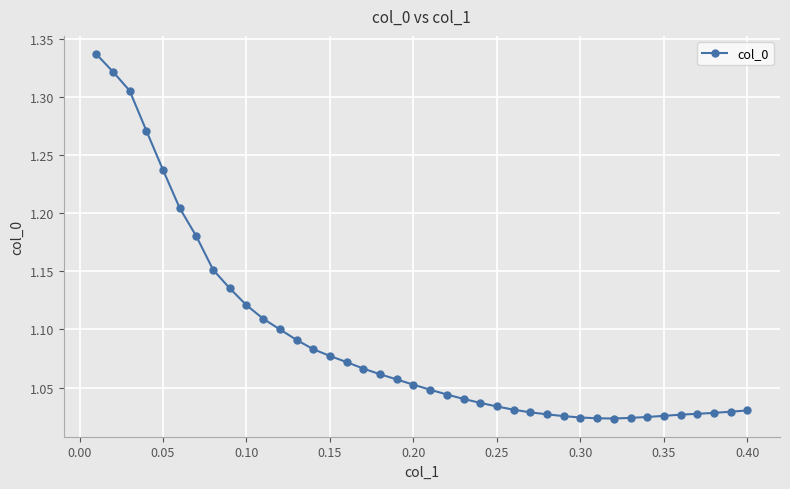

Is this an area chart (filled region under the line)?

No